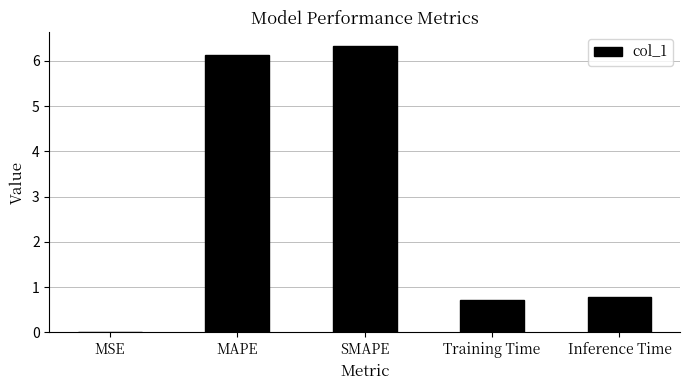

What is the difference between the values at SMAPE and MAPE?

0.2